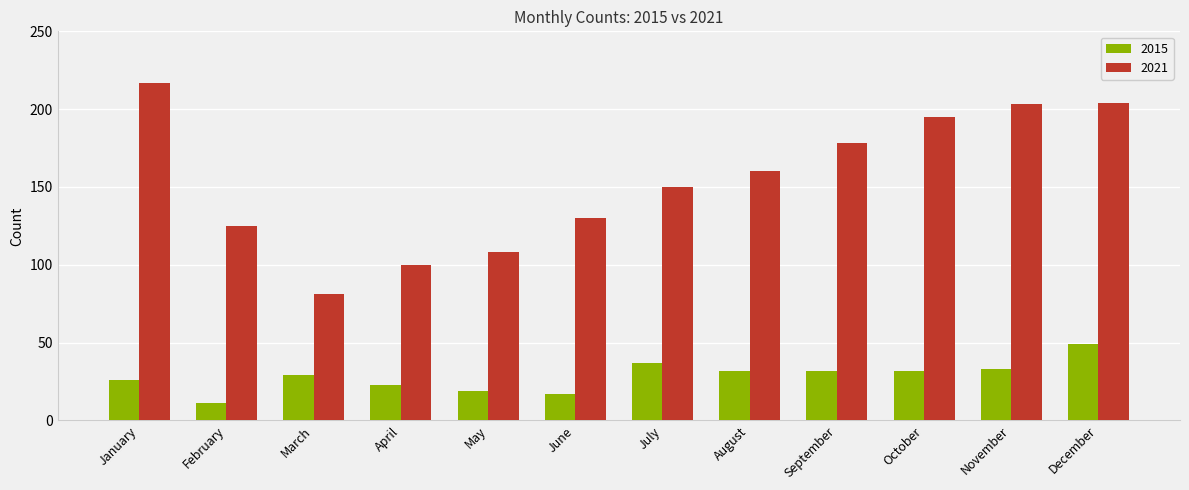

What is the spread (max minus min) of values at September?

146